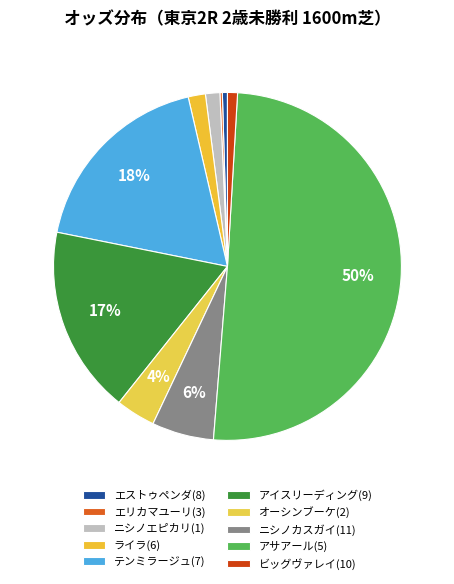

To the nearest percent, what is the combined percentage of アイスリーディング(9) and ライラ(6)?

19%